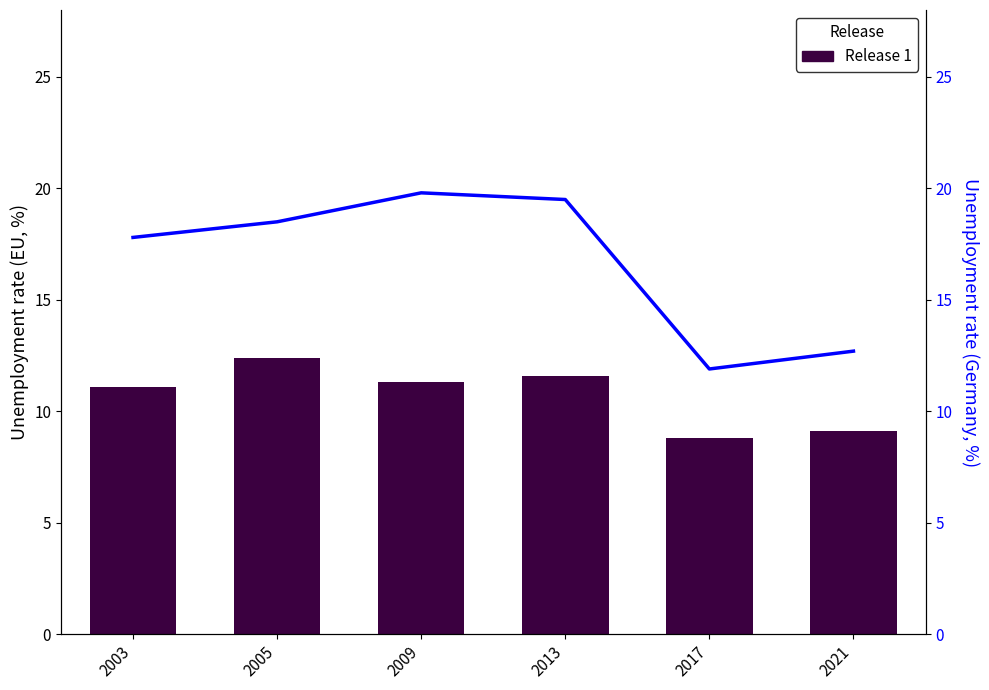

What is the minimum value for Flow?

11.9